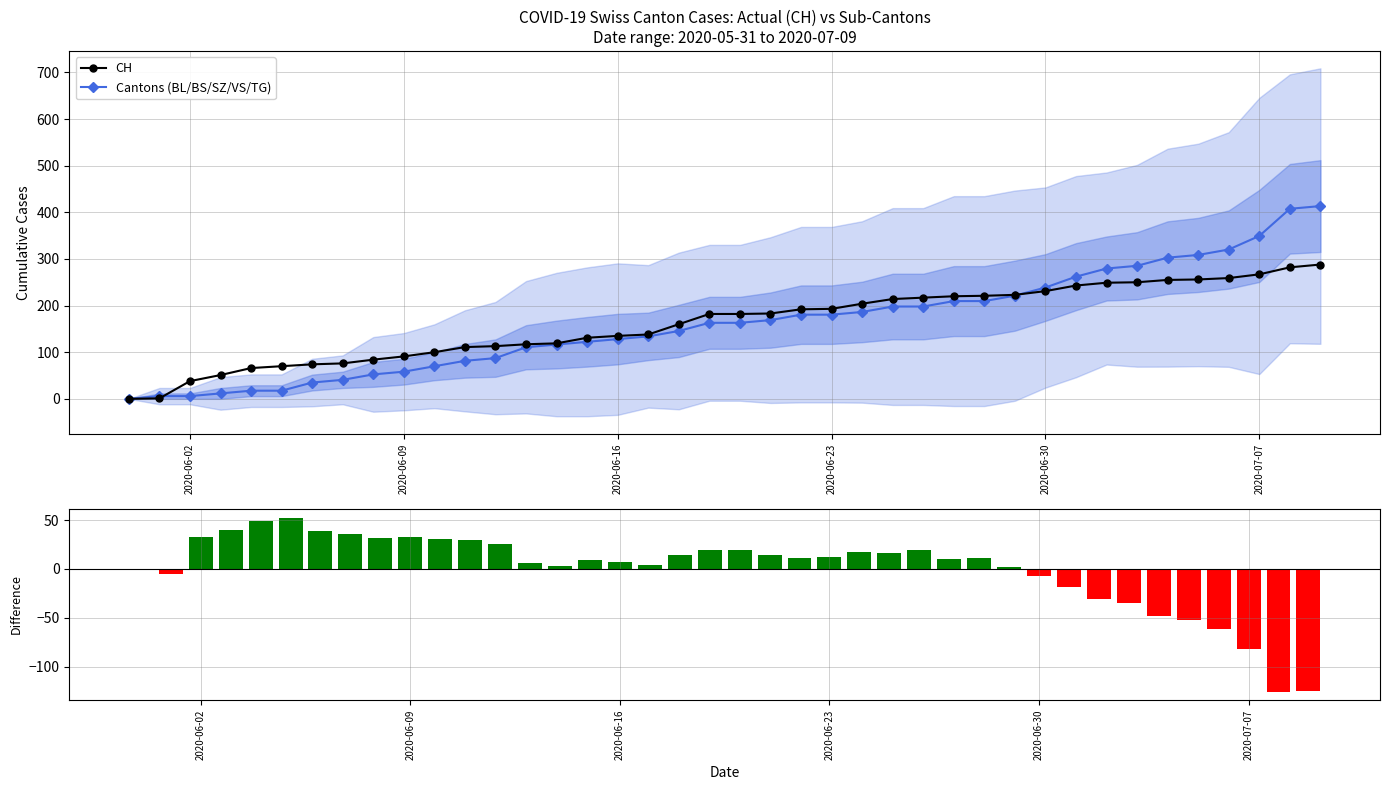

Is it true that Cantons (BL/BS/SZ/VS/TG) equals 92.5 at 2020-06-30?

False